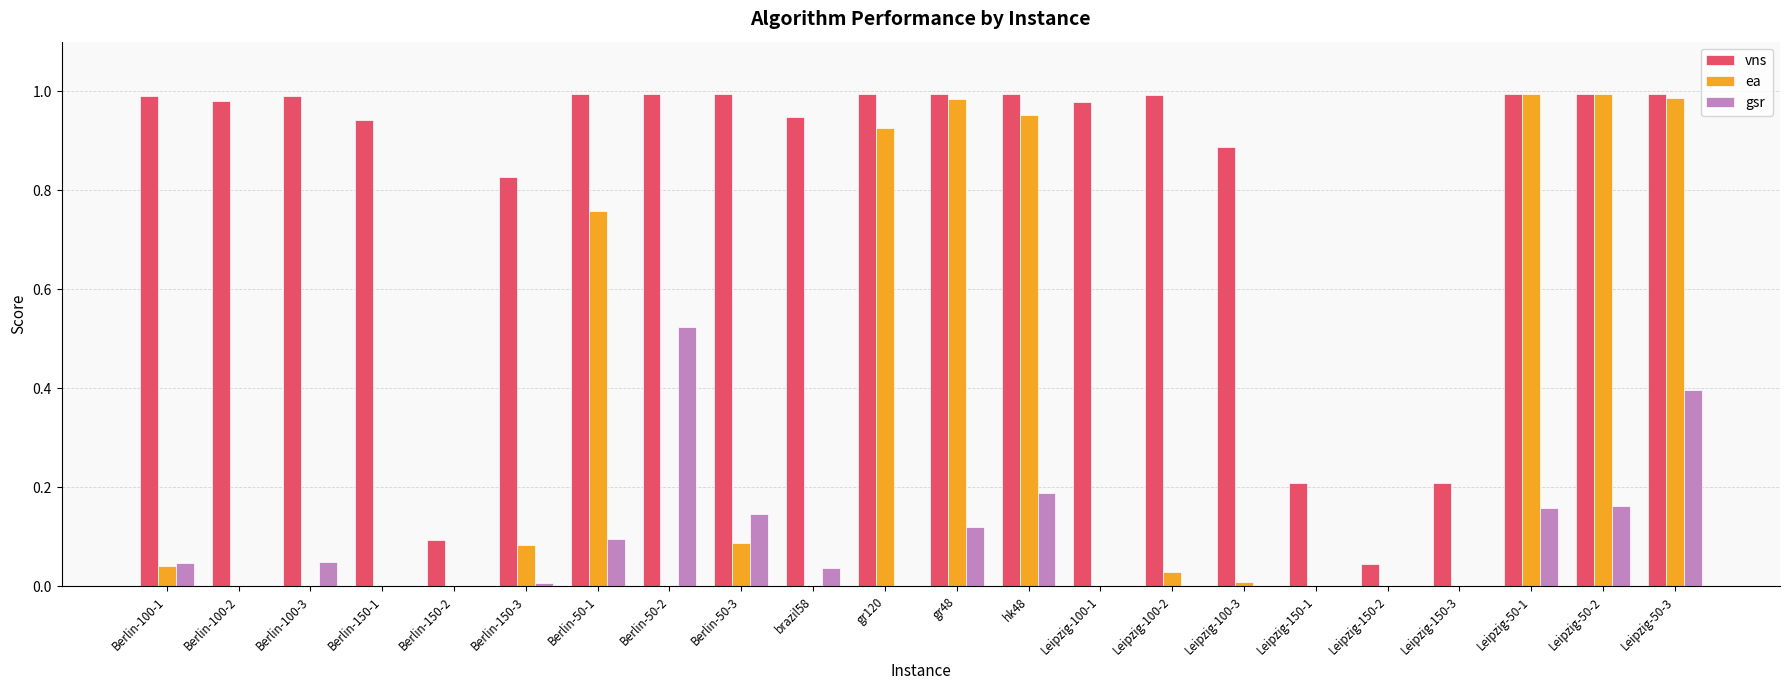

What is the sum of all vns values?

18.0